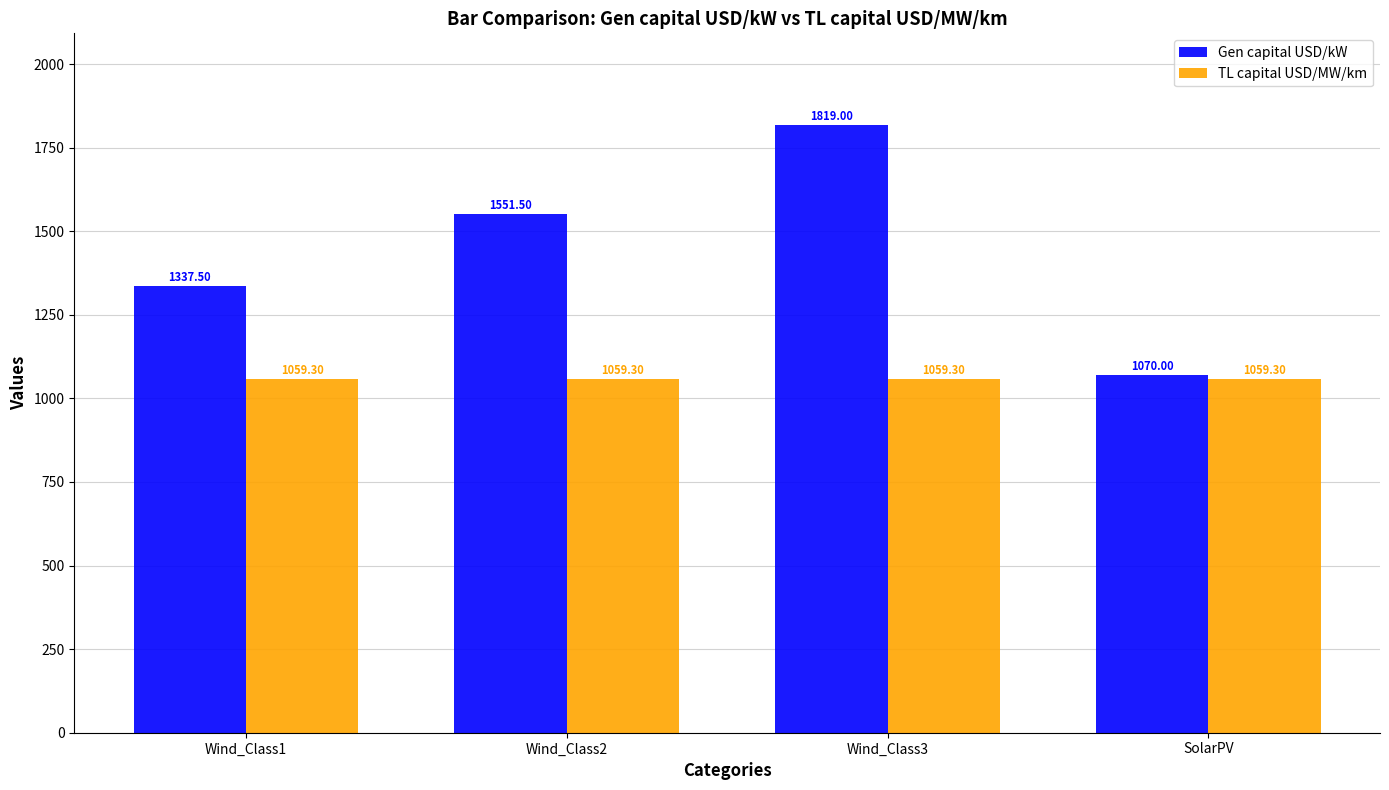

At which category is the sum across all series the highest?

Wind_Class3